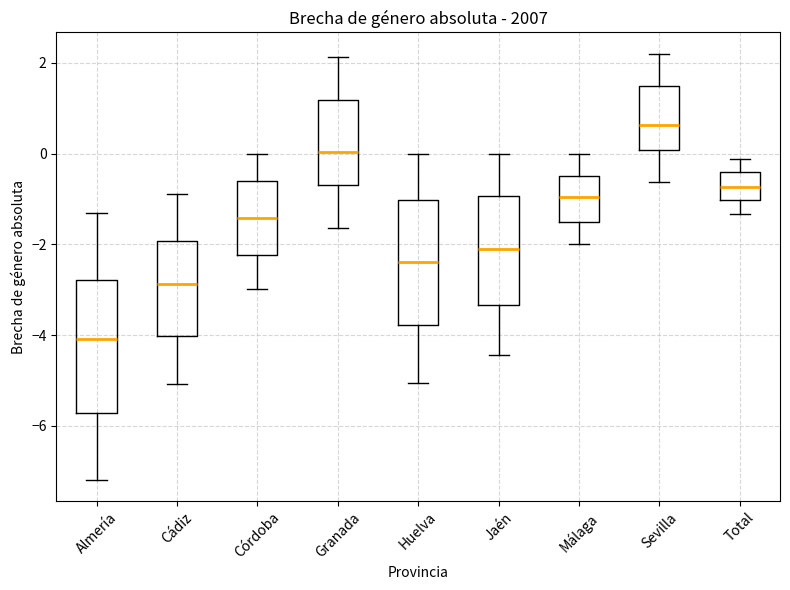

Which box has the lowest median line?

Almería